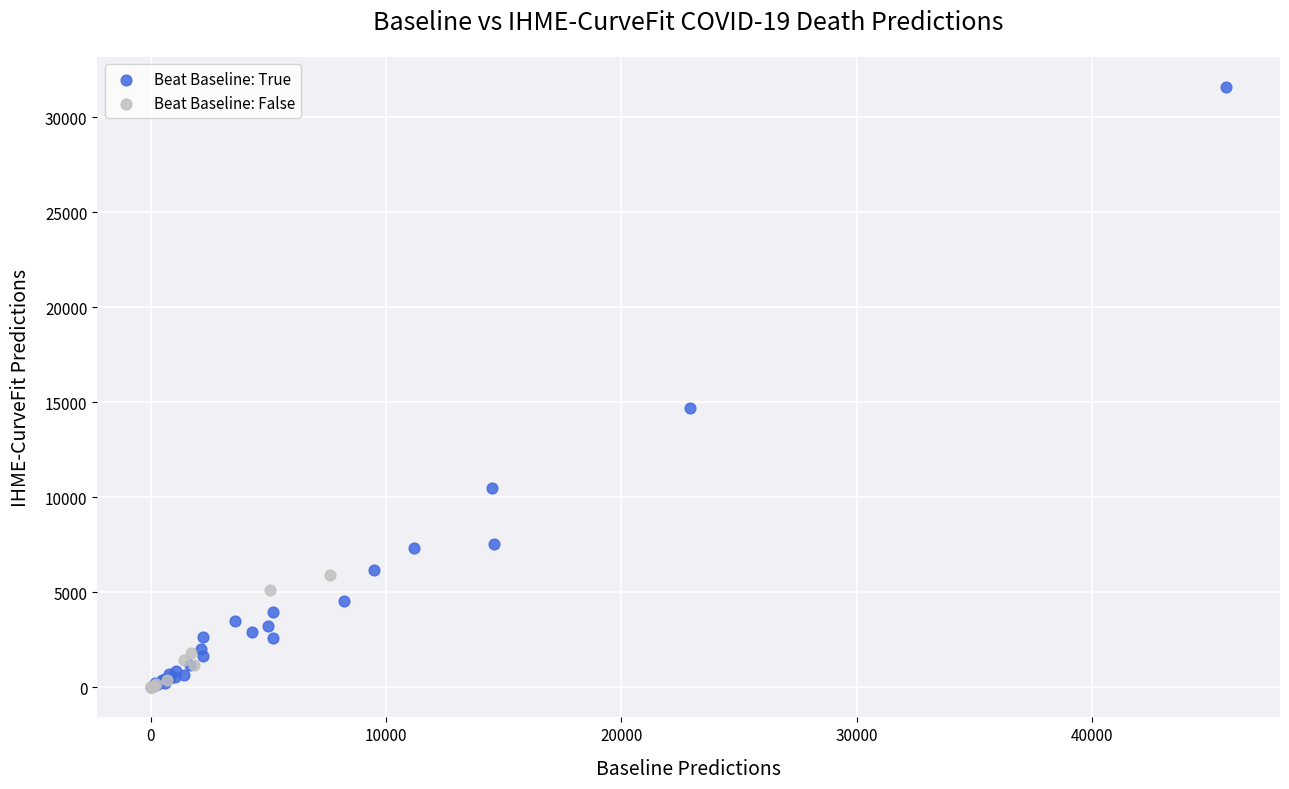

Which series has the largest Y range (max minus min)?

Beat Baseline: True